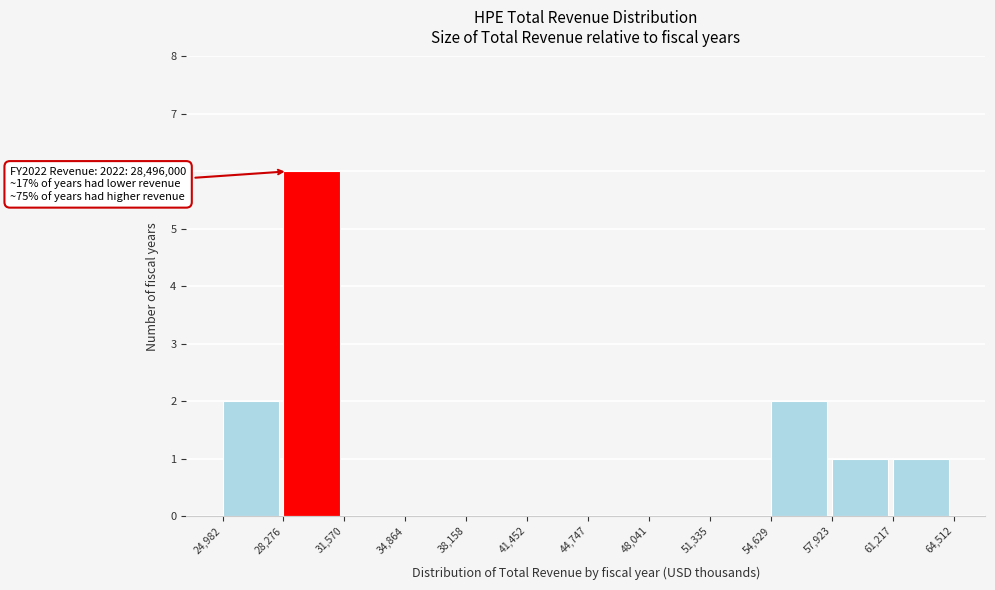

Which range on the x-axis has the tallest bar?

28,276 to 31,570